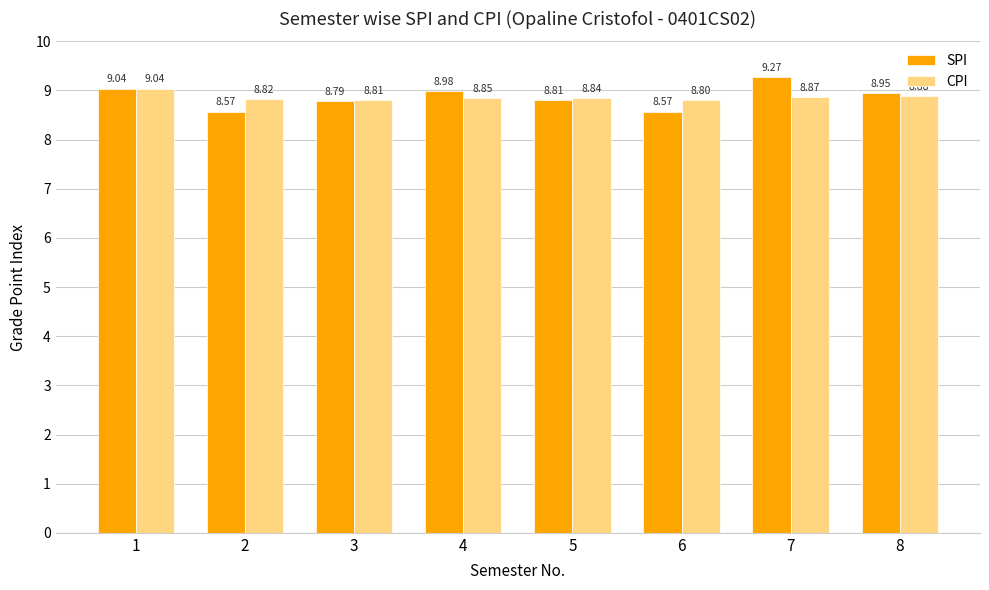

What is the value of the CPI bar at the 1st from the left?

9.0